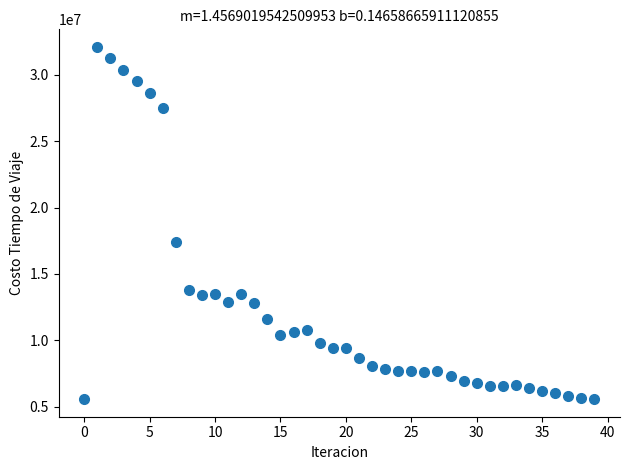

What Y value in the scatter plot is closest to 18833540?

17371006.4